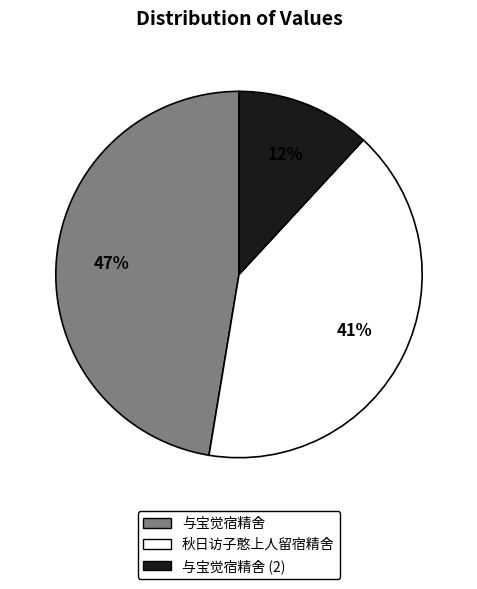

To the nearest percent, what is the average slice percentage?

33%